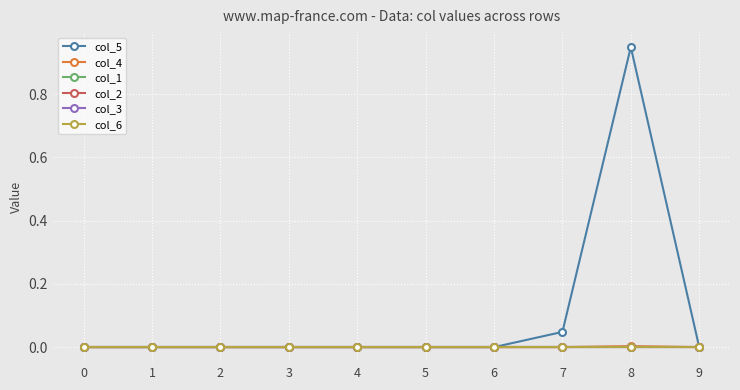

Where is the first local maximum for col_5?

8